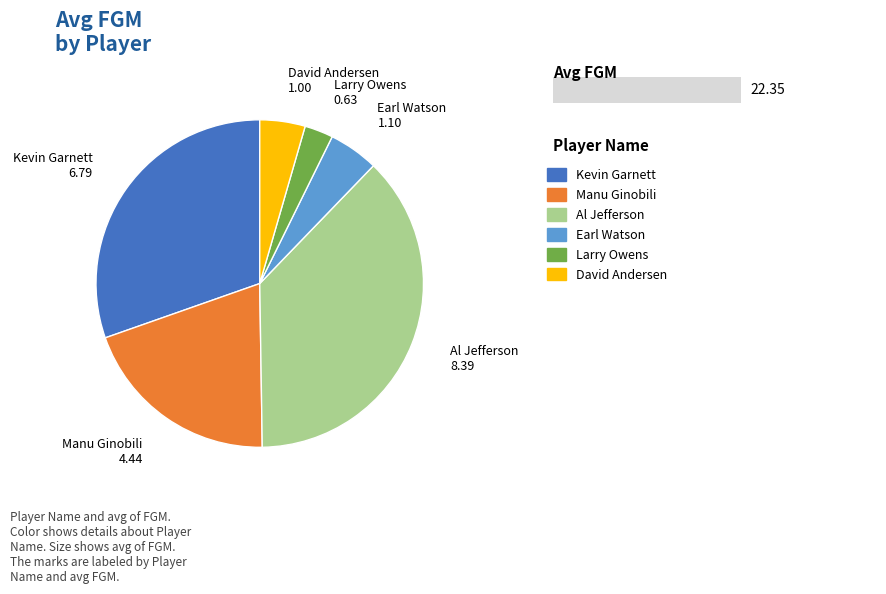

What is the largest slice in the pie chart?

Al Jefferson